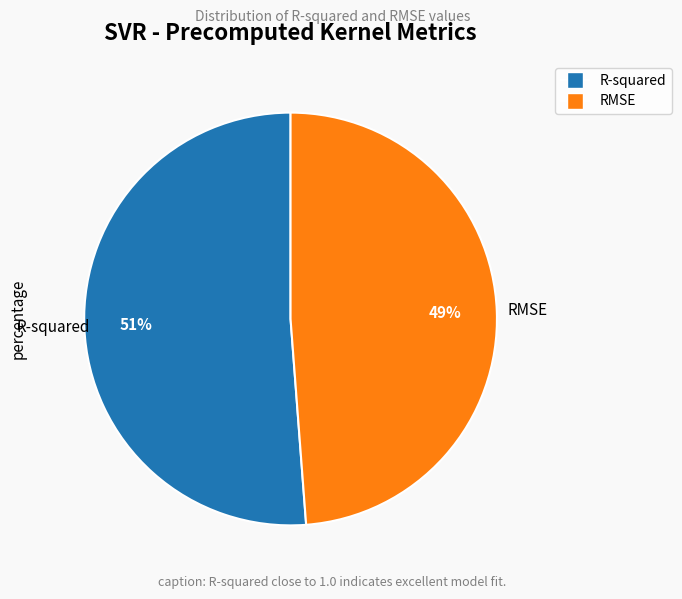

Which slice is the largest?

R-squared